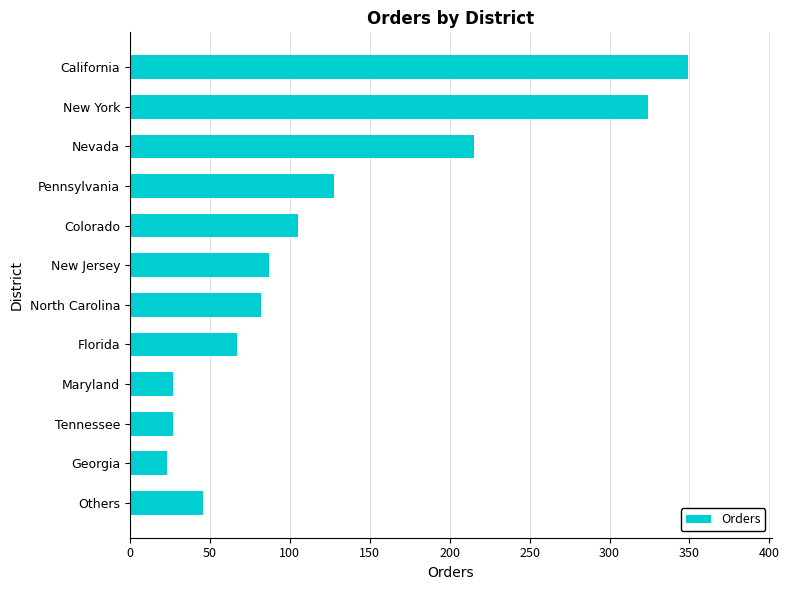

Is it true that the value at New York is 572?

False